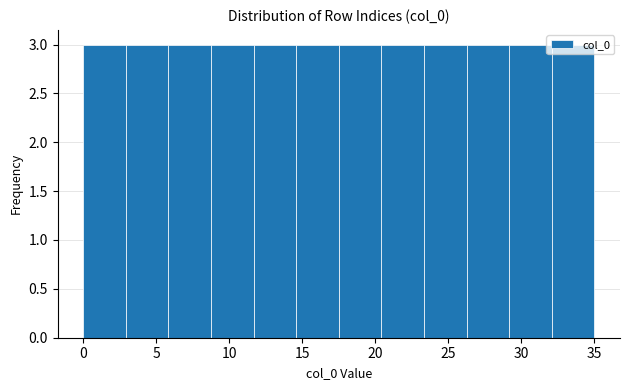

Reading left to right, list every bar in this chart as the range it spans on the x-axis followed by its height. Neither the bar edges nor the heights are printed on the chart, so give them approximately, as read against the axes.

0.0 to 3.0: 3
3.0 to 6.0: 3
6.0 to 9.0: 3
9.0 to 11.5: 3
11.5 to 14.5: 3
14.5 to 17.5: 3
17.5 to 20.5: 3
20.5 to 23.5: 3
23.5 to 26.5: 3
26.5 to 29.0: 3
29.0 to 32.0: 3
32.0 to 35.0: 3